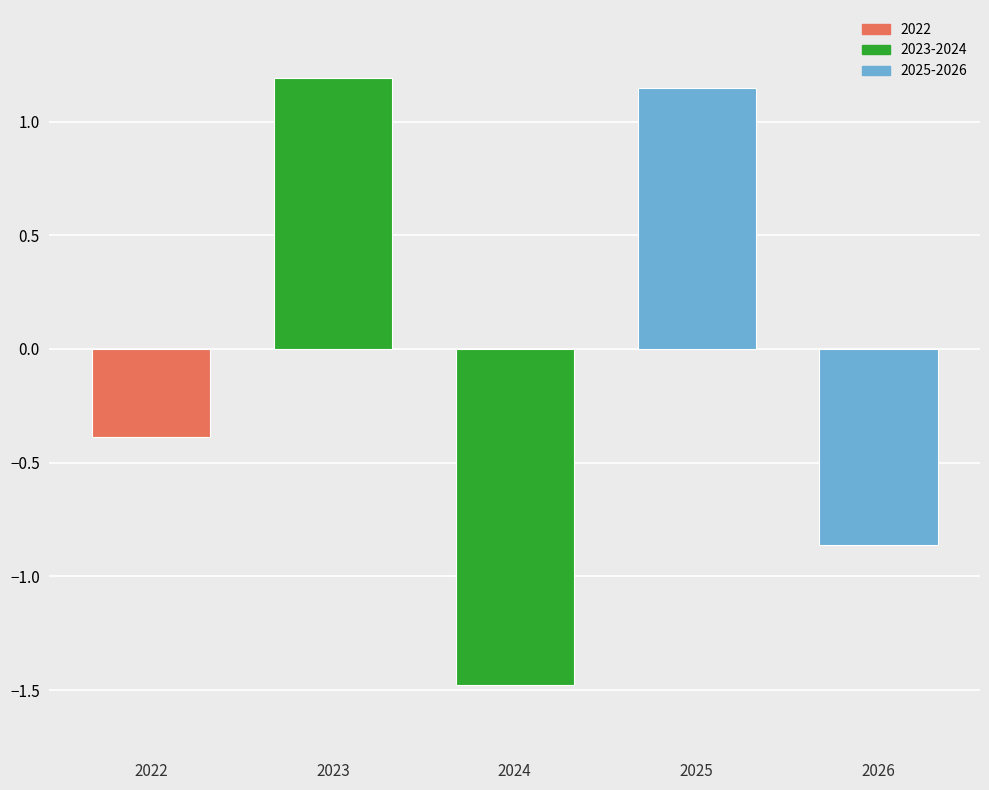

At which label does the data first exceed 0?

2023